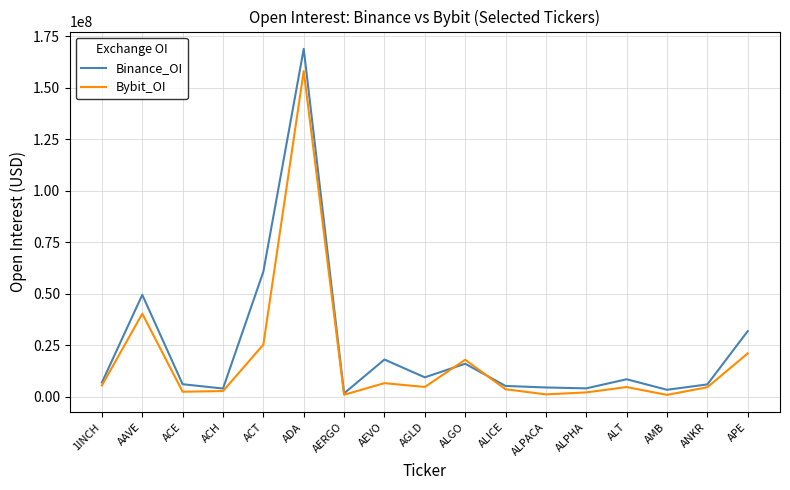

List the series in order of their peak value, lowest first.

Bybit_OI, Binance_OI